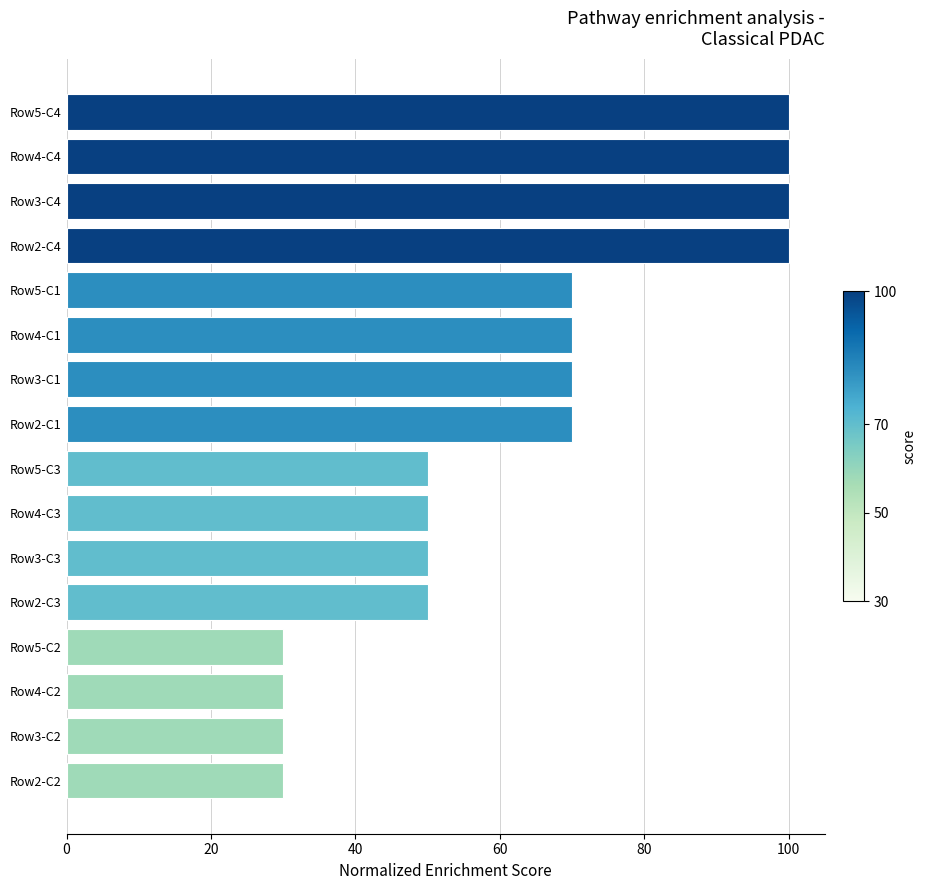

Are the bars grouped side by side (vs. stacked)?

No